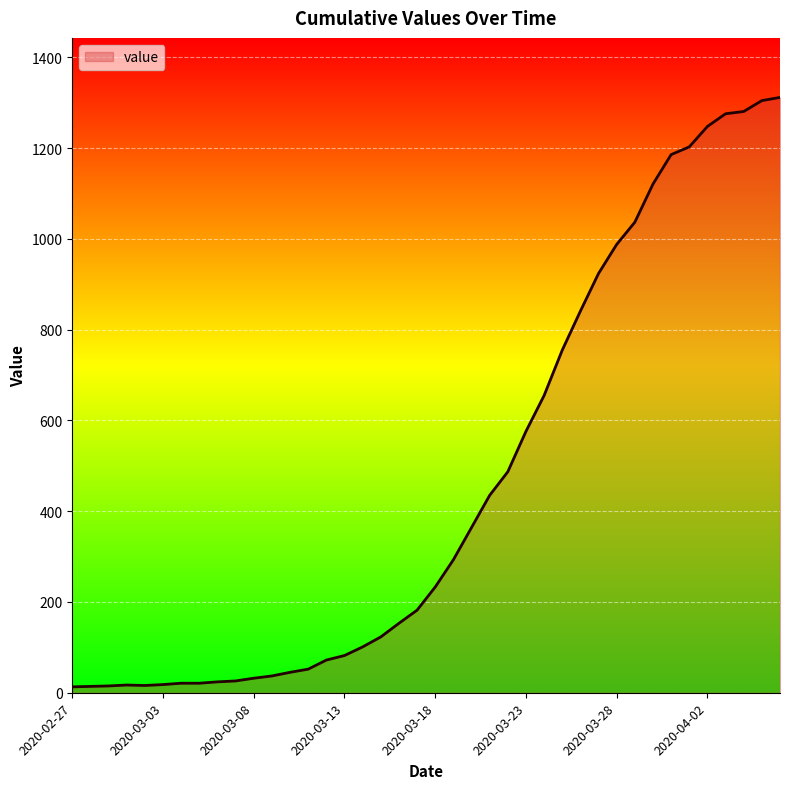

What is the minimum value shown in the chart?

13